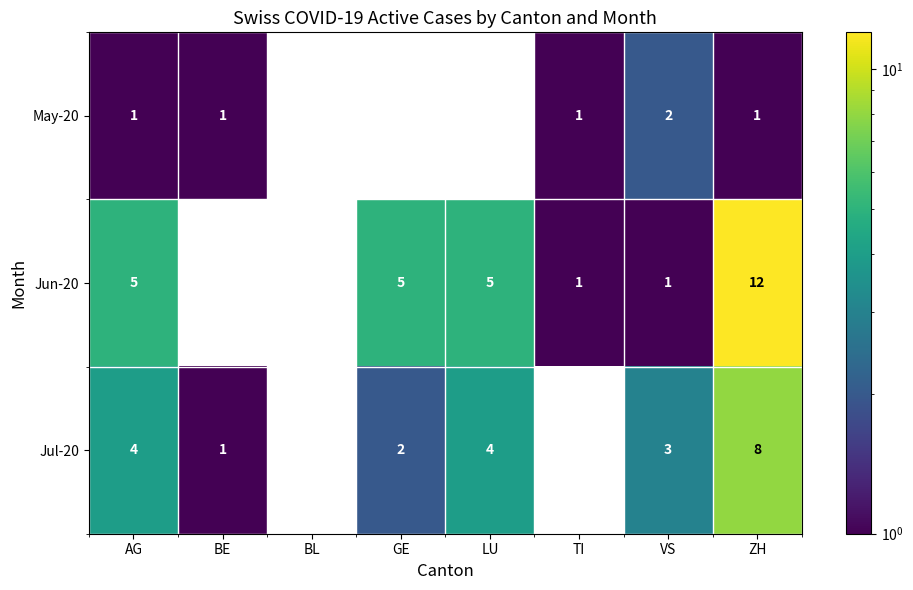

Which label corresponds to the smallest value in the chart?

BL